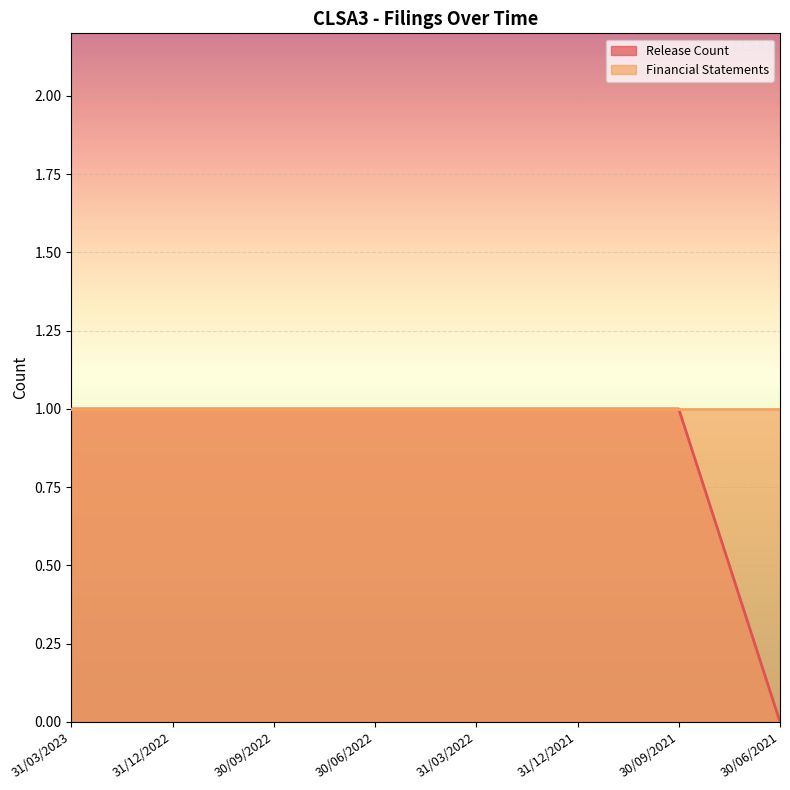

What position from the right is 31/03/2022?

4